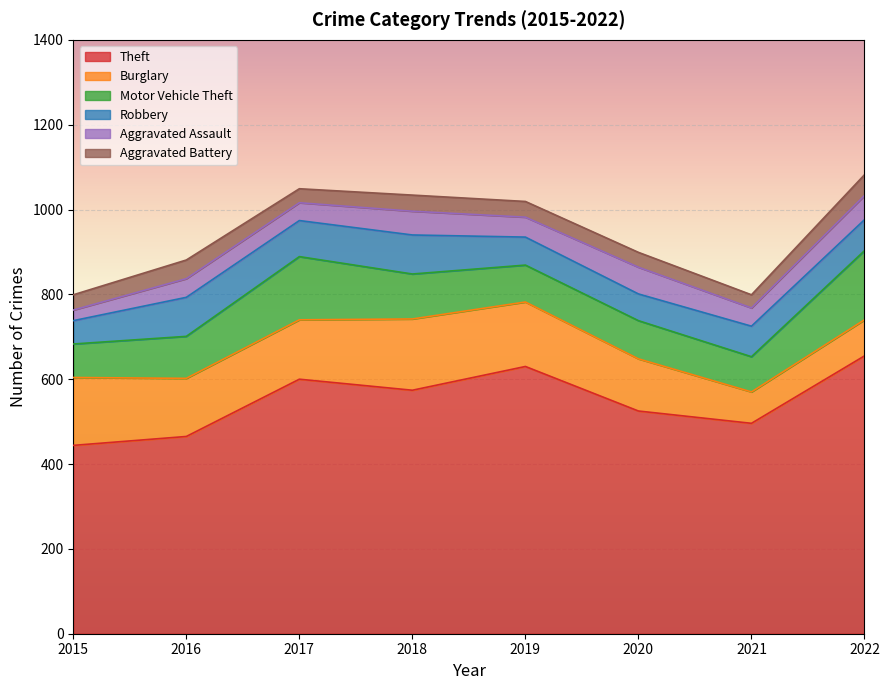

Which category has the highest value in the Theft series?

2022